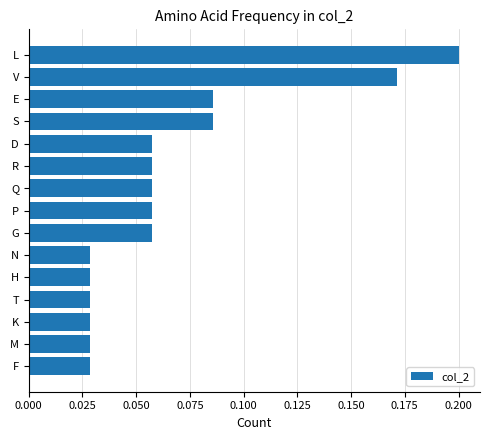

At which category does the chart reach its peak across all series?

L